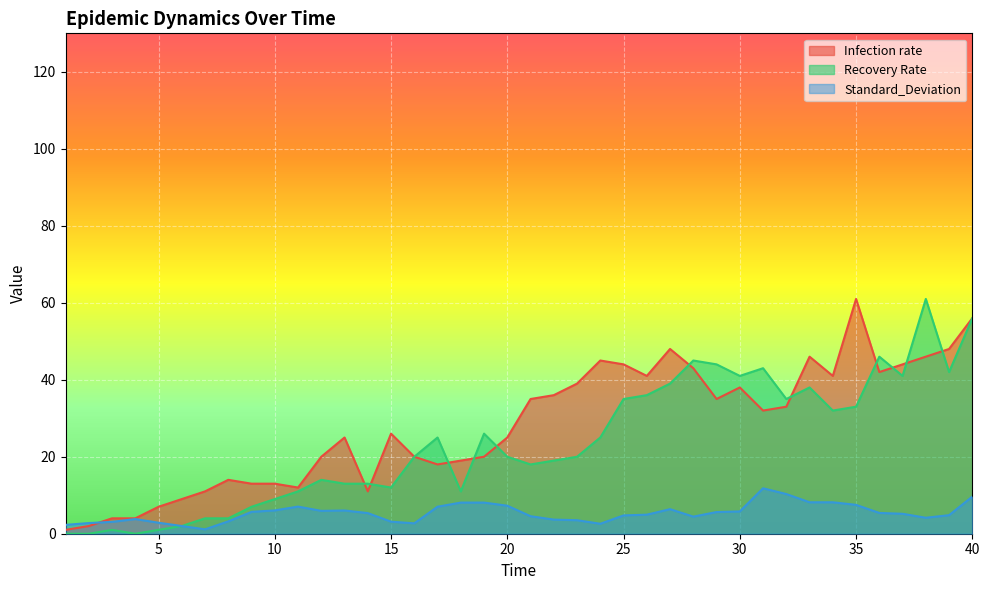

After their last crossing, which series has the higher values: Infection rate or Standard_Deviation?

Infection rate